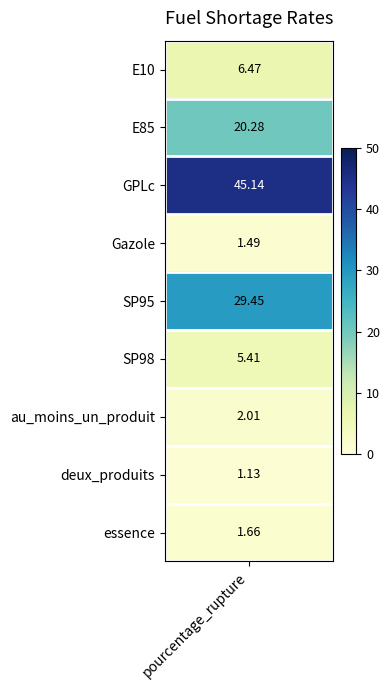

The chart shows a value of 2.2 at Gazole. True or false?

False